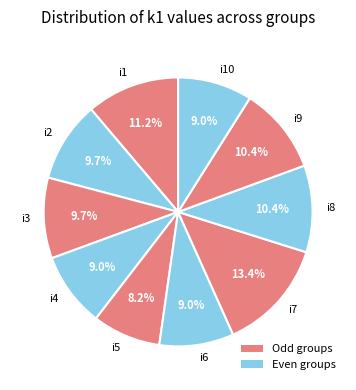

Which has a higher value, i8 or i2?

i8